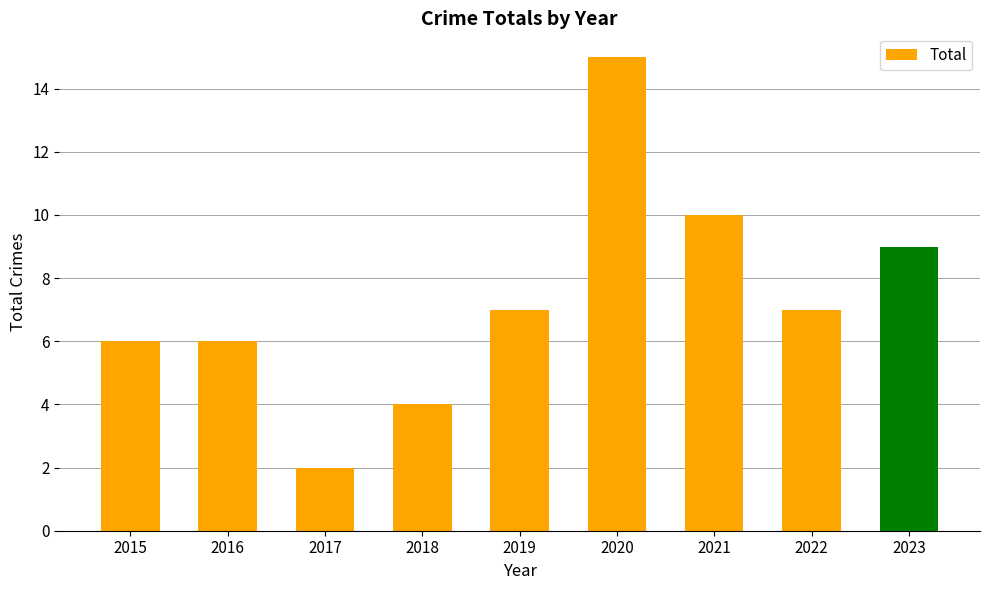

Reading left to right, transcribe all the data shown in this chart.

2015=6	2016=6	2017=2	2018=4	2019=7	2020=15	2021=10	2022=7	2023=9